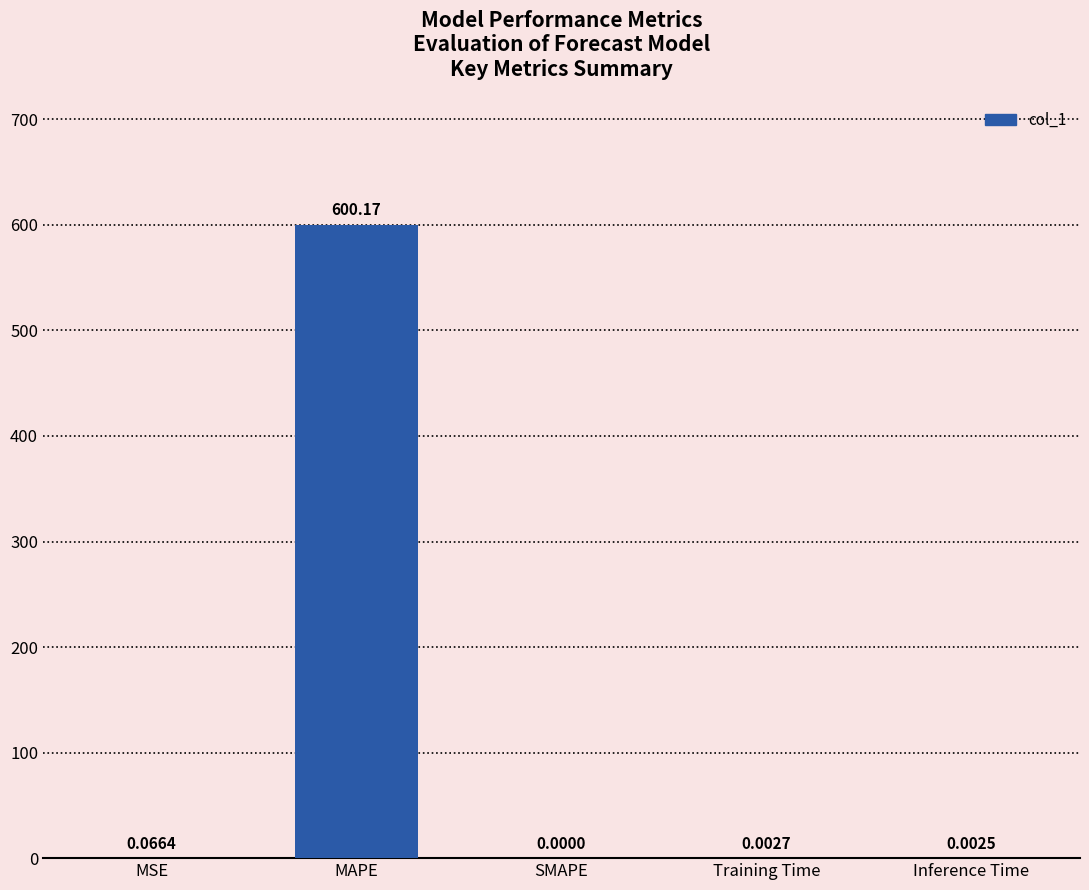

What is the sum of all values?

600.2